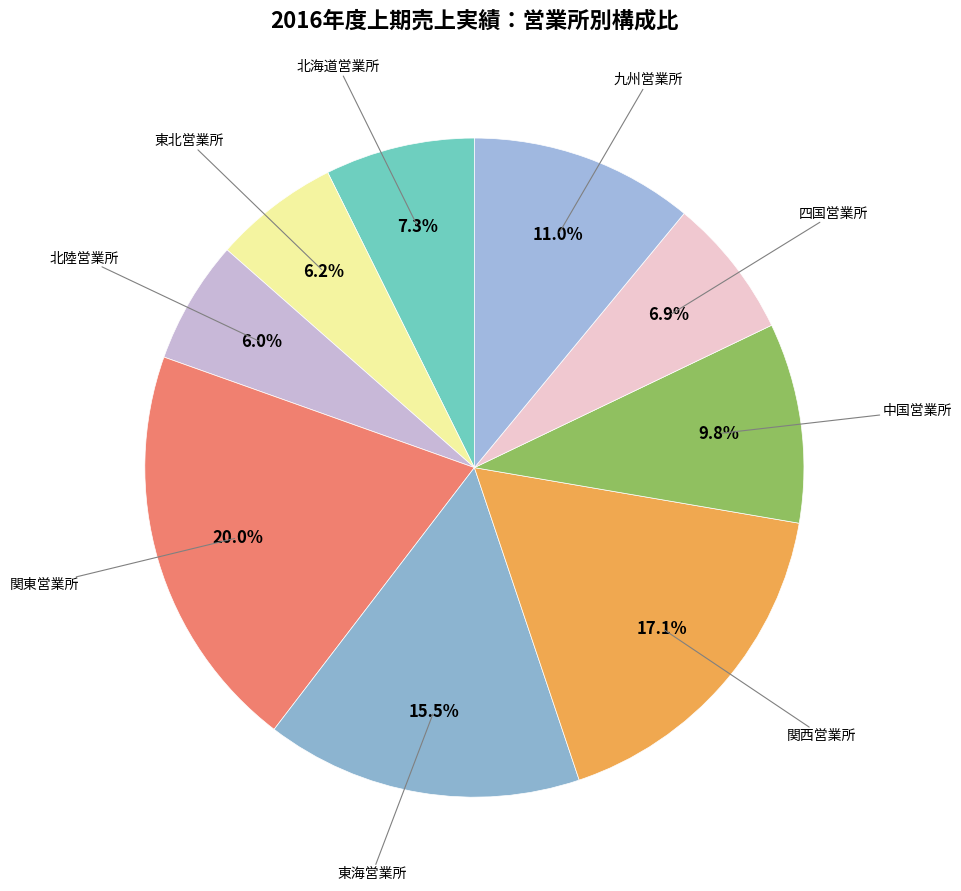

Count the number of slices in the pie.

9